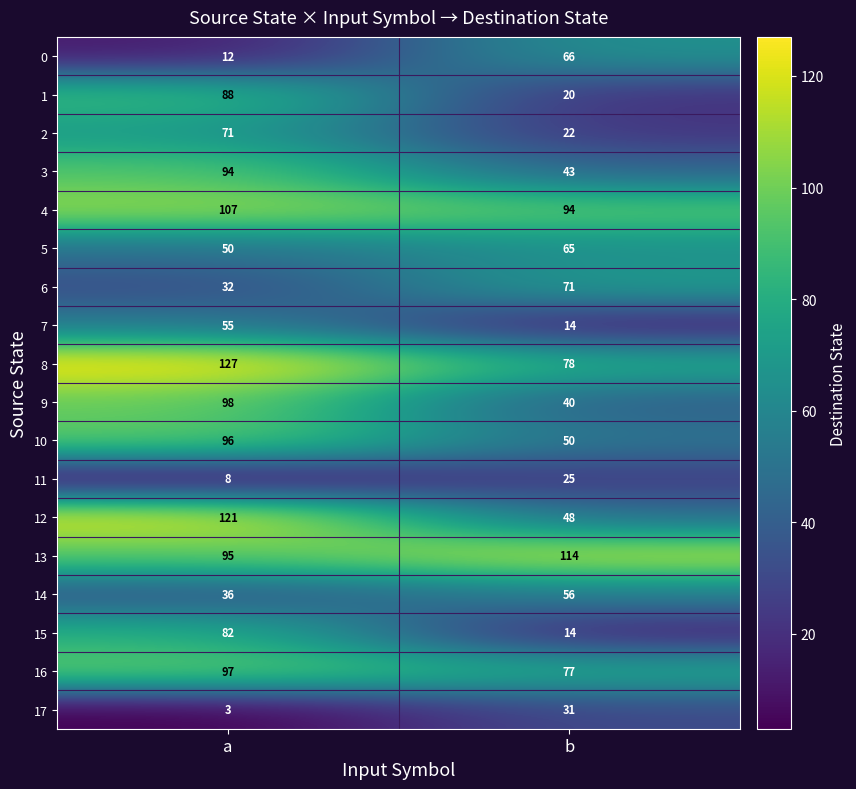

At which category is the sum across all series the highest?

a